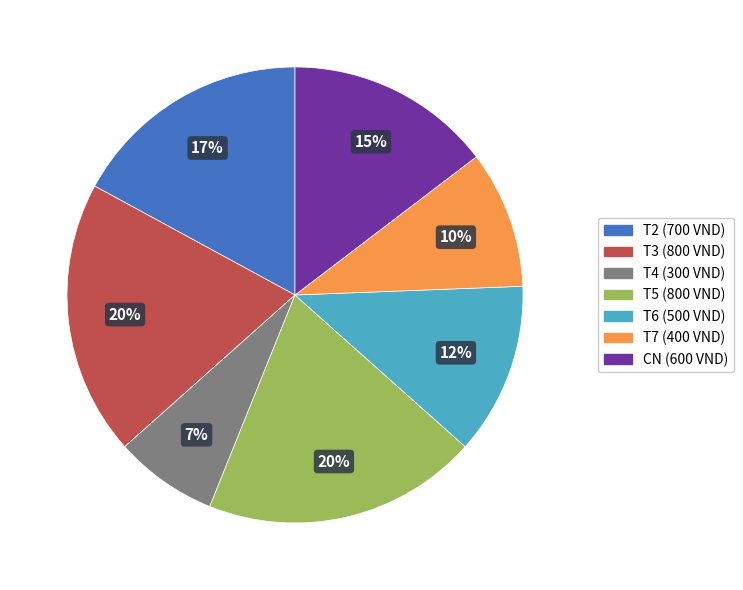

Does any single category account for the majority?

No